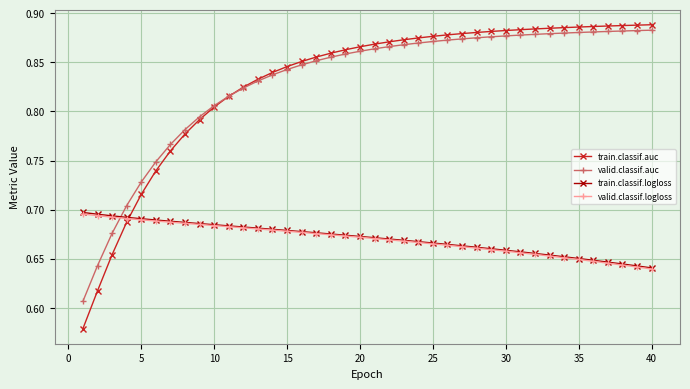

Which series has the largest range (max minus min)?

train.classif.auc